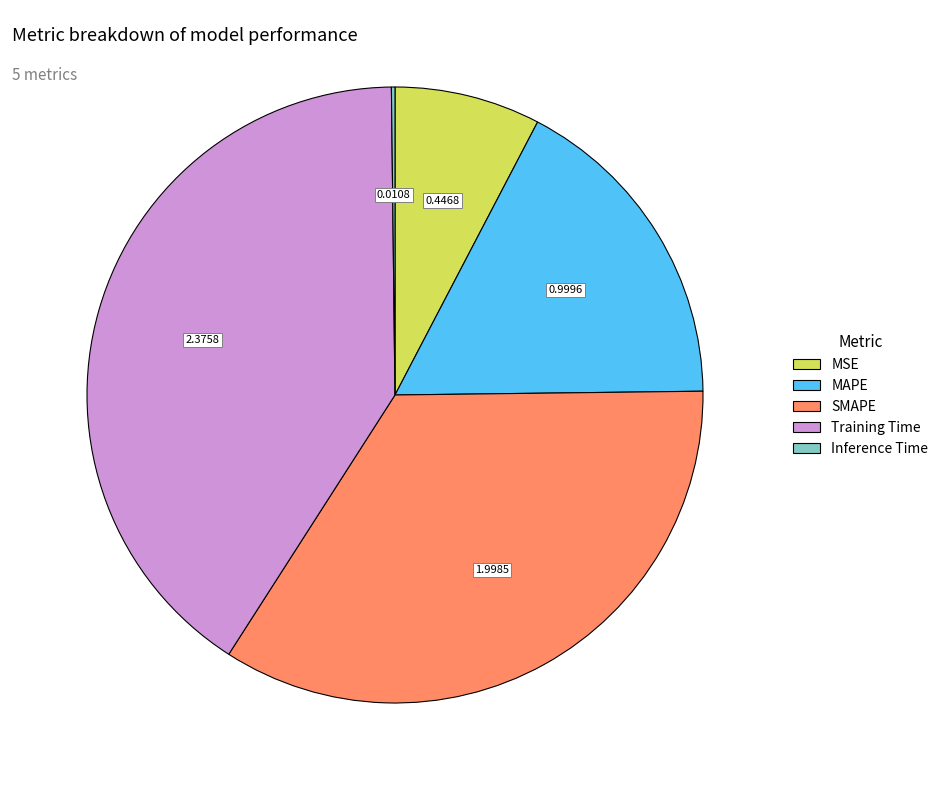

Is Training Time the majority of the pie?

No